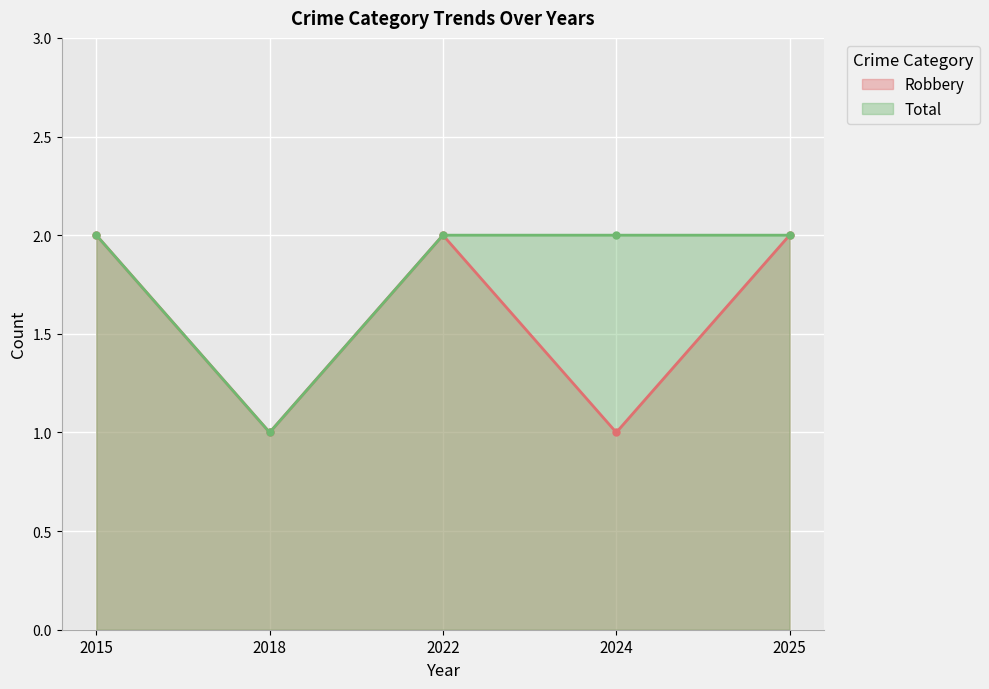

What are all the series names shown in the legend?

Robbery, Total